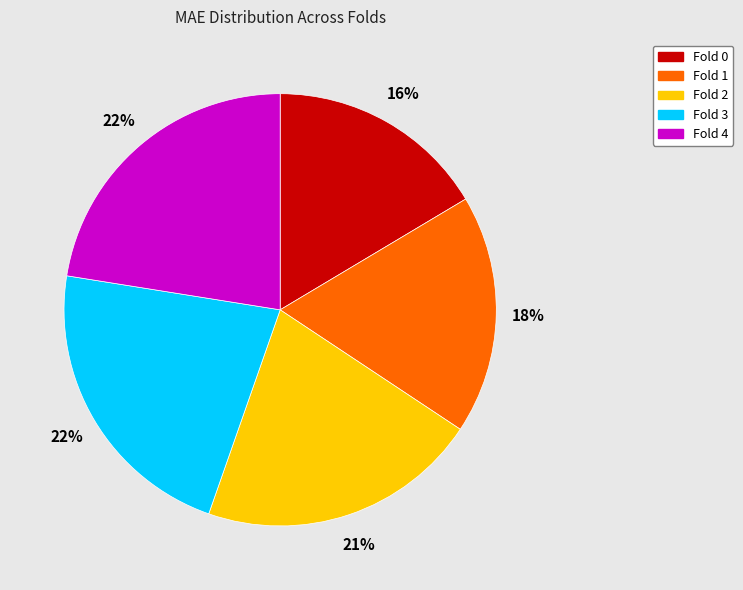

To the nearest percent, what is the average slice percentage?

20%